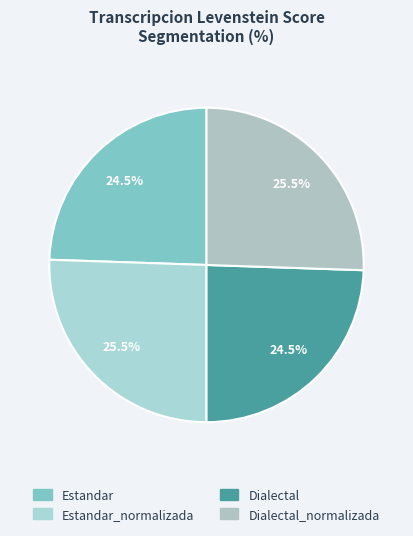

How many segments does this pie chart have?

4